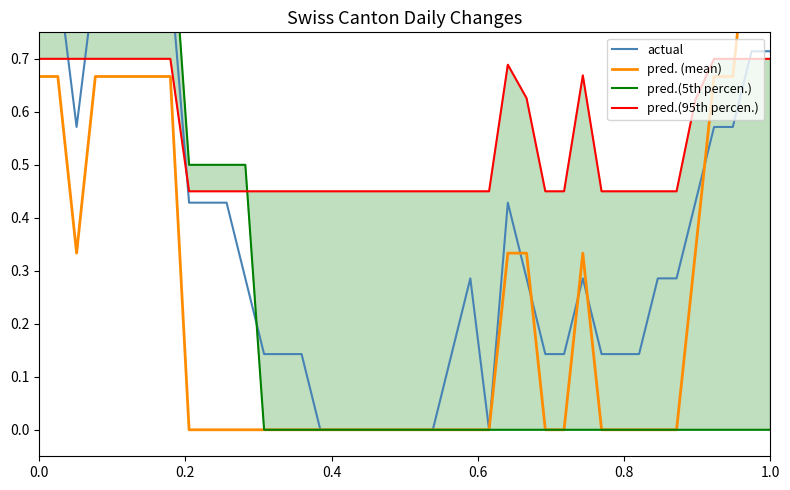

How many data points in pred. (mean) are above 0?

16